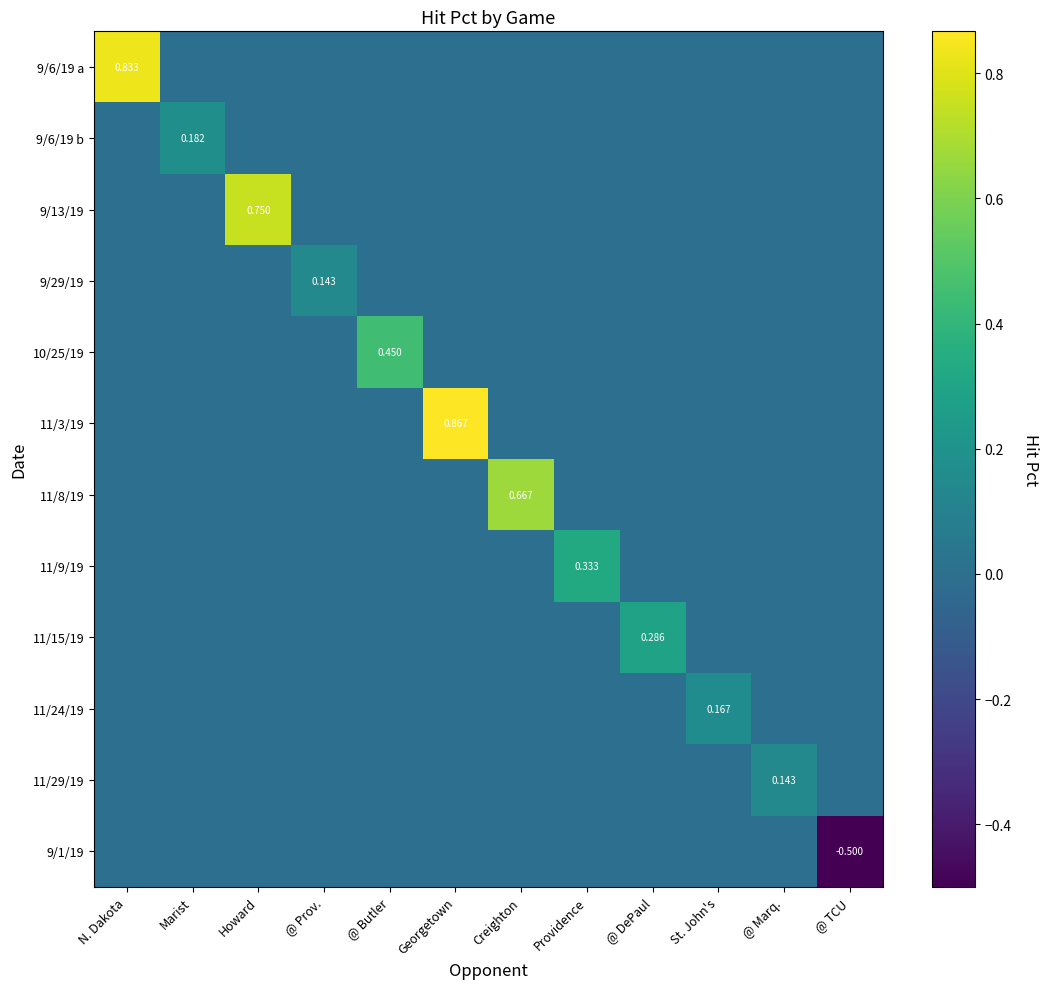

What is the sum of all 11/3/19 values?

0.9